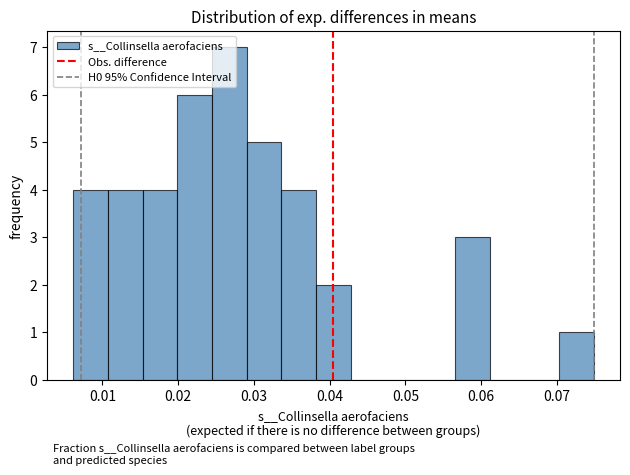

Reading left to right, transcribe this chart: for each bar, give the range it covers on the x-axis and its height. Neither the bar edges nor the heights are printed on the chart, so give them approximately, as read against the axes.

0.006 to 0.011: 4
0.011 to 0.015: 4
0.015 to 0.020: 4
0.020 to 0.024: 6
0.024 to 0.029: 7
0.029 to 0.034: 5
0.034 to 0.038: 4
0.038 to 0.043: 2
0.043 to 0.047: 0
0.047 to 0.052: 0
0.052 to 0.057: 0
0.057 to 0.061: 3
0.061 to 0.066: 0
0.066 to 0.070: 0
0.070 to 0.075: 1